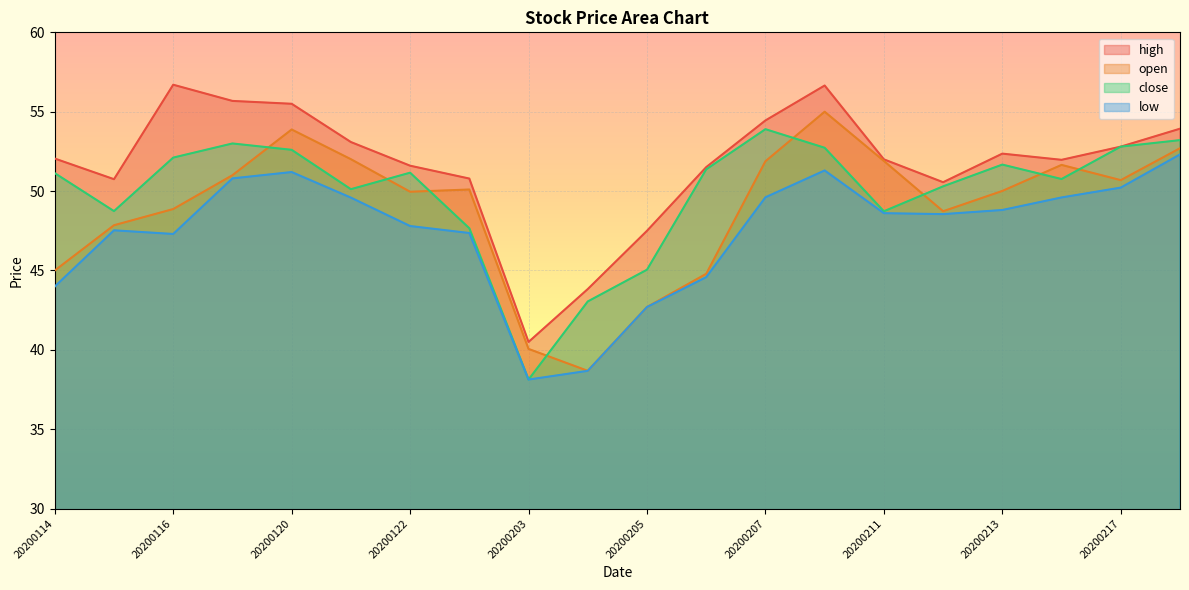

How many interior local peaks does the close series have?

4